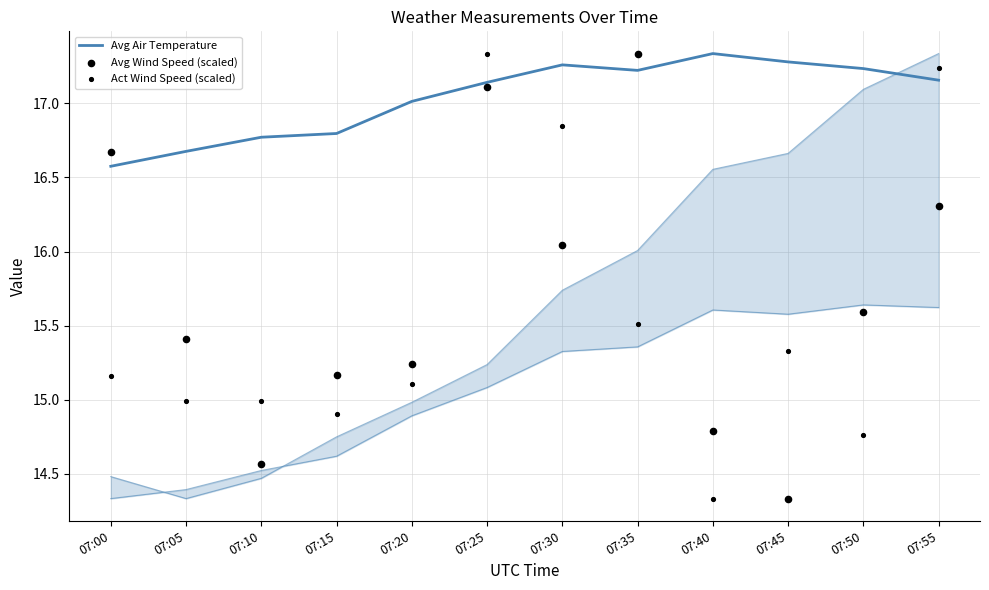

Which series has the largest Y range (max minus min)?

Act Wind Speed (scaled)